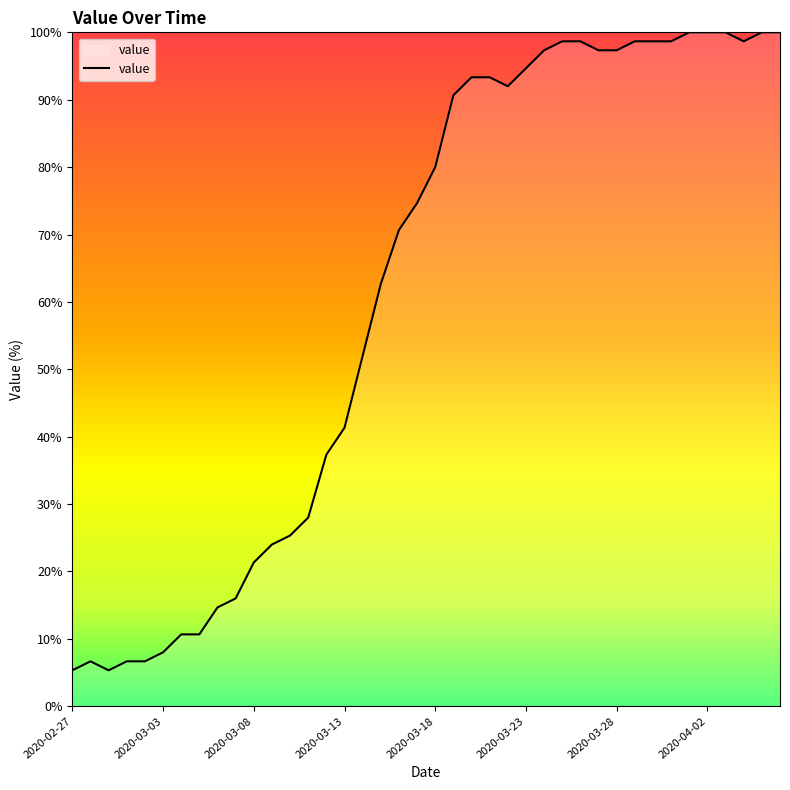

What is the difference between the maximum and minimum values?

94.7